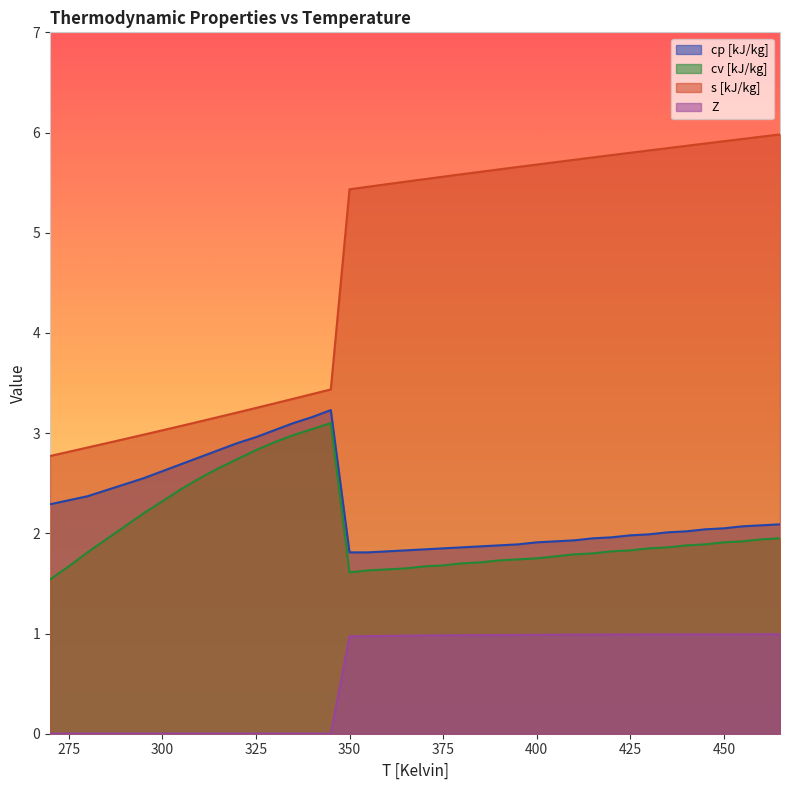

Is it true that cv [kJ/kg] equals 1.8 at 405?

True